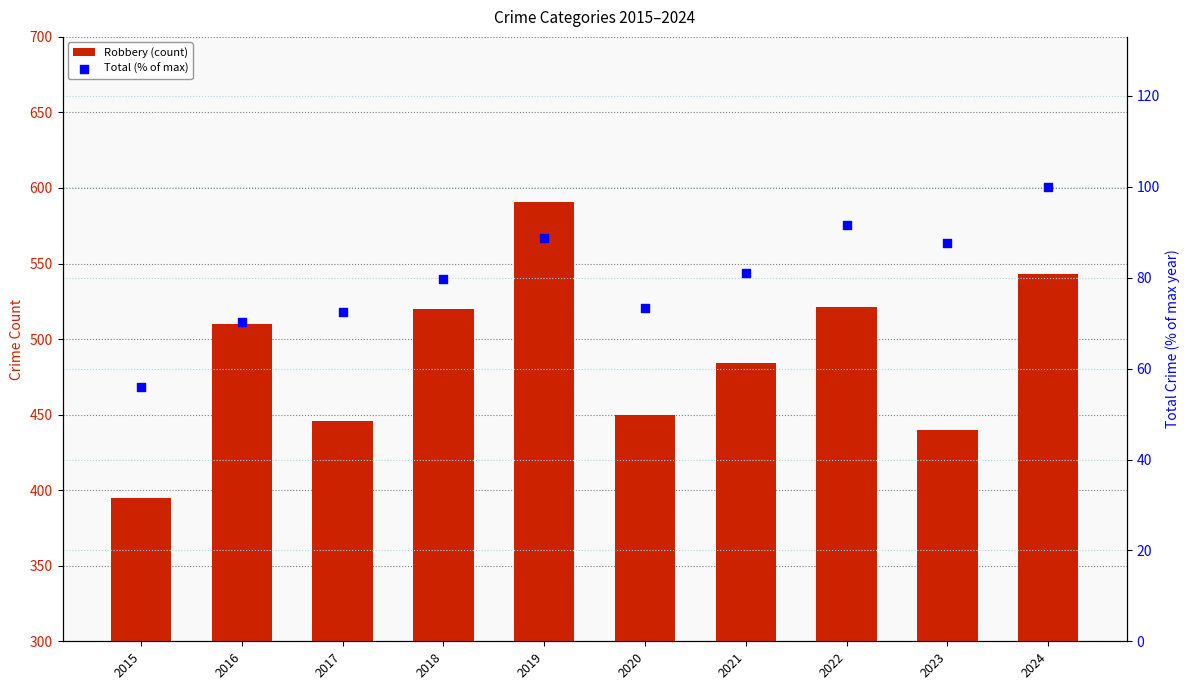

At which category is the sum across all series the highest?

2019